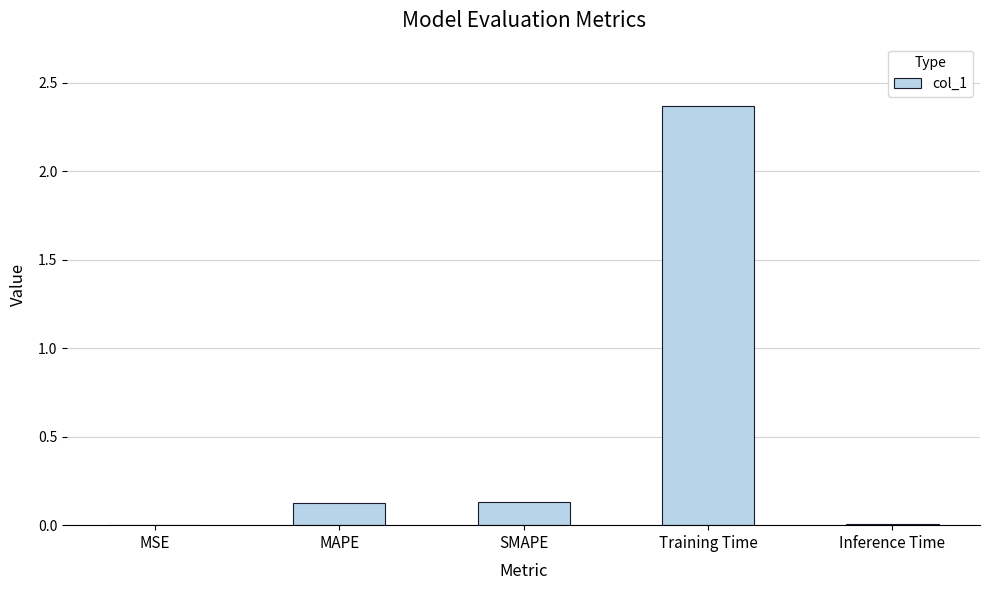

What is the sum of all values?

2.6